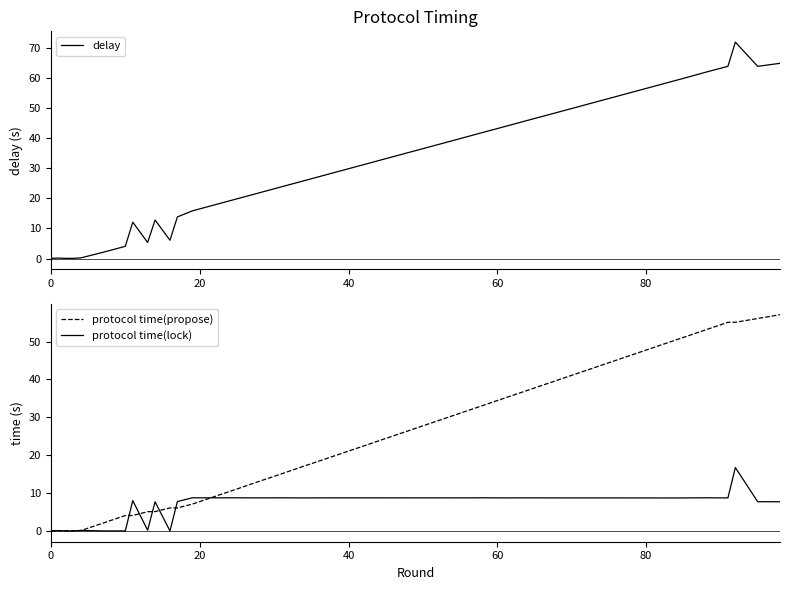

Reading left to right, extract all data points from this chart.

delay: 0.1	0.2	0.1	0.1	0.2	2.1	4.1	12.1	5.4	12.8	6.1	13.8	15.8	17.8	19.8	21.8	23.8	25.8	27.8	29.8	31.8	33.8	35.8	37.8	39.8	41.8	43.8	45.8	47.8	49.8	51.8	53.8	55.8	57.8	59.8	61.8	63.8	71.8	63.8	64.8
protocol time(propose): 0.1	0.1	0.1	0.1	0.1	2.1	4.1	4.1	5.1	5.1	6.1	6.1	7.1	9.1	11.1	13.1	15.1	17.1	19.1	21.1	23.1	25.1	27.1	29.1	31.1	33.1	35.1	37.1	39.1	41.1	43.1	45.1	47.1	49.1	51.1	53.1	55.1	55.1	56.1	57.1
protocol time(lock): 0.0	0.1	0.0	0.0	0.1	0.0	0.0	8.0	0.2	7.7	0.0	7.8	8.7	8.7	8.7	8.7	8.7	8.7	8.7	8.7	8.7	8.7	8.7	8.7	8.7	8.7	8.7	8.7	8.7	8.7	8.7	8.7	8.7	8.7	8.7	8.8	8.7	16.7	7.7	7.7